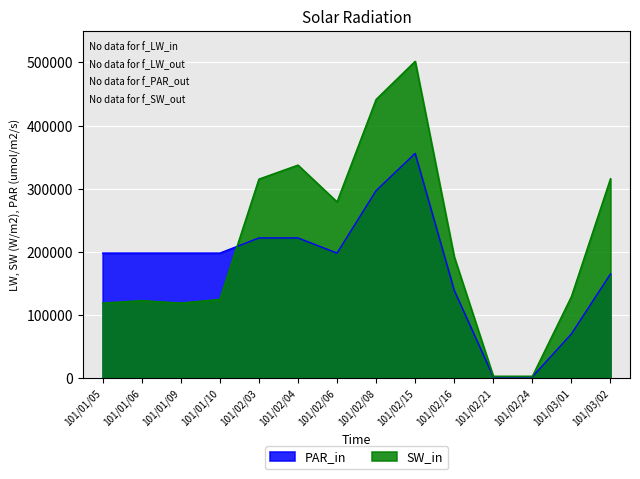

Which series has the largest total across all categories?

SW_in